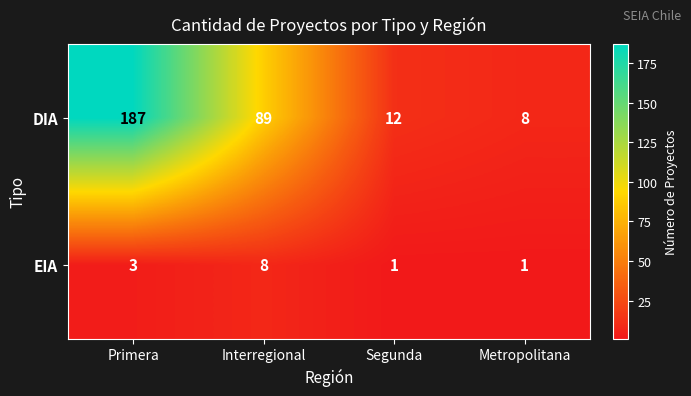

Which series has the widest spread of values?

DIA